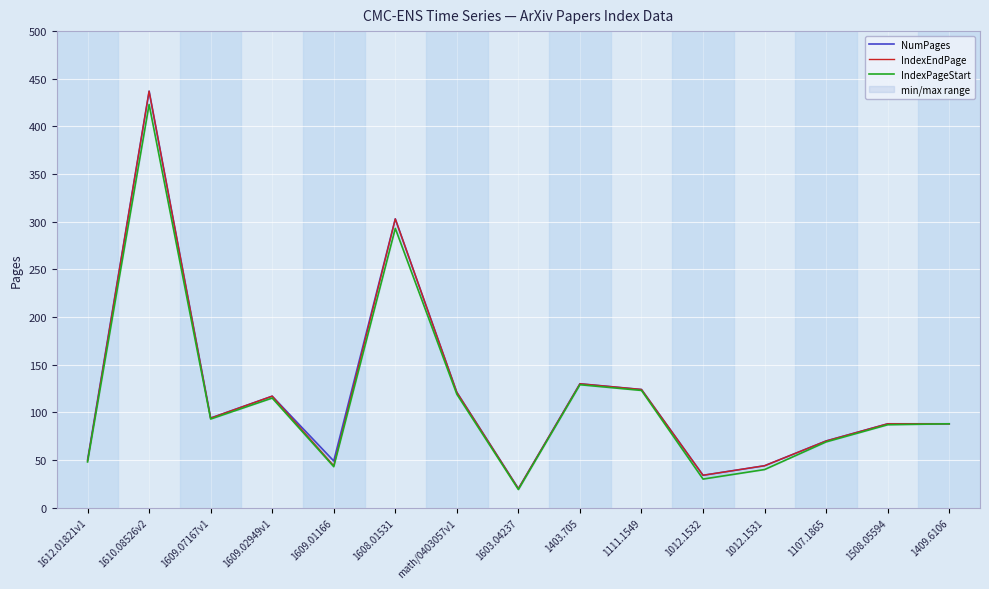

What is the greatest value displayed?

437